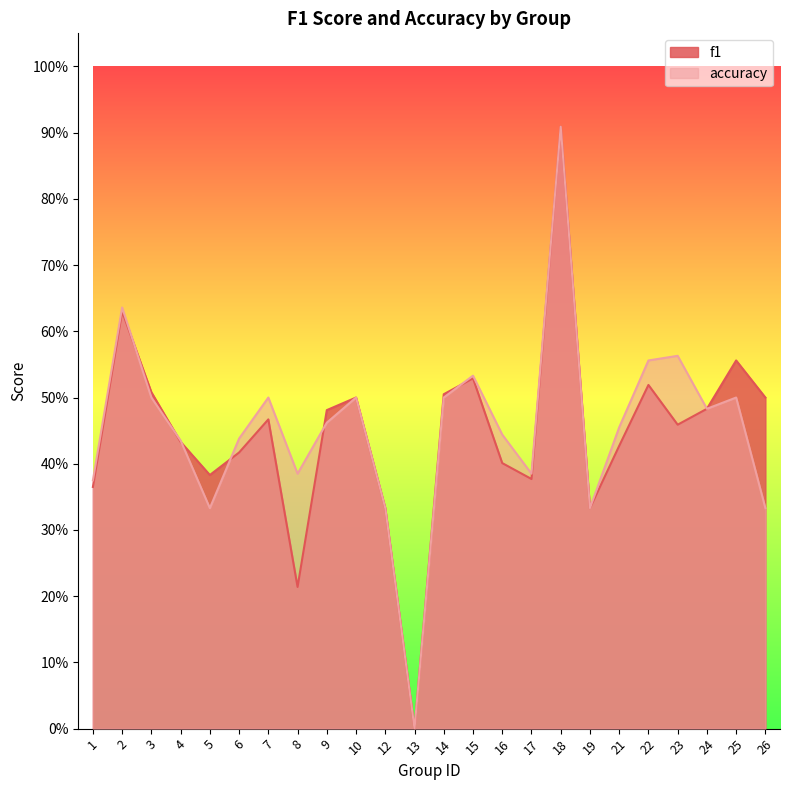

How many values in accuracy are above zero?

23